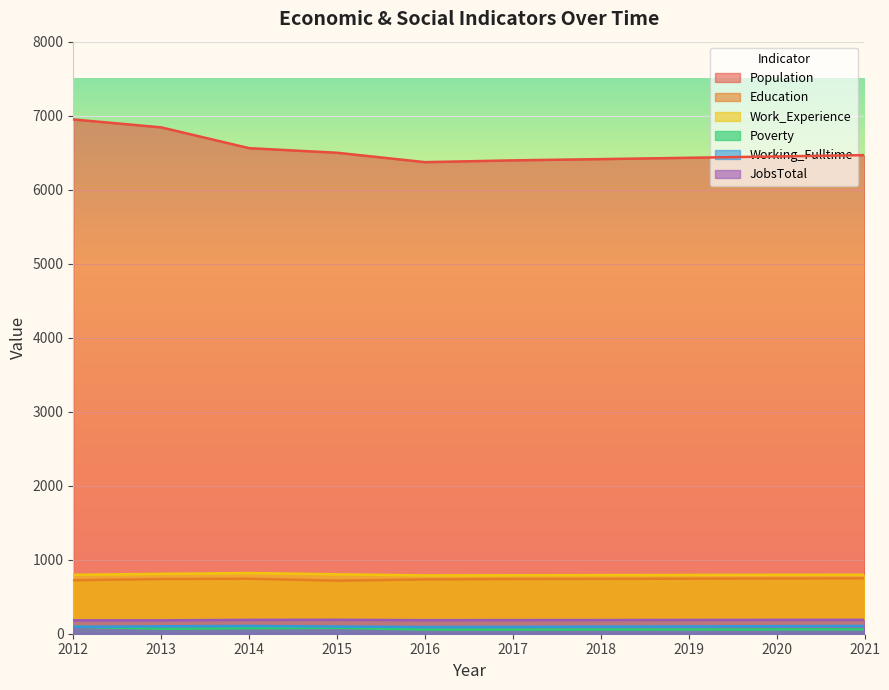

What are all the series names shown in the legend?

Population, Education, Work_Experience, Poverty, Working_Fulltime, JobsTotal